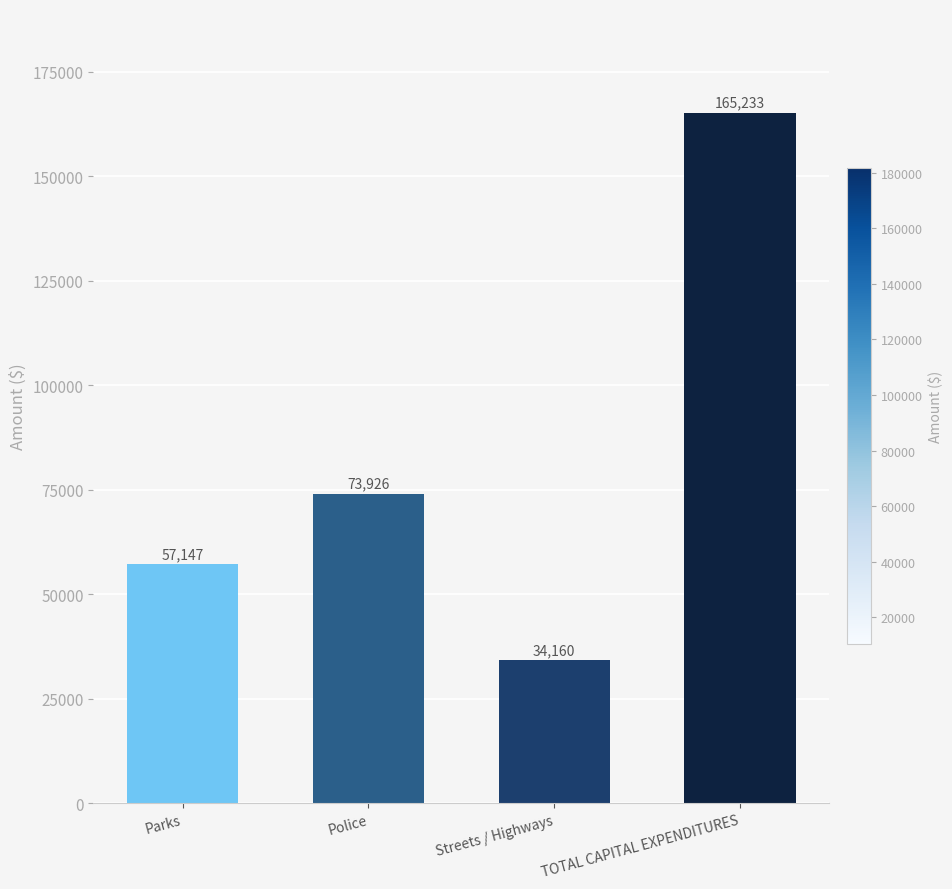

What is the label of the 1st bar from the left?

Parks